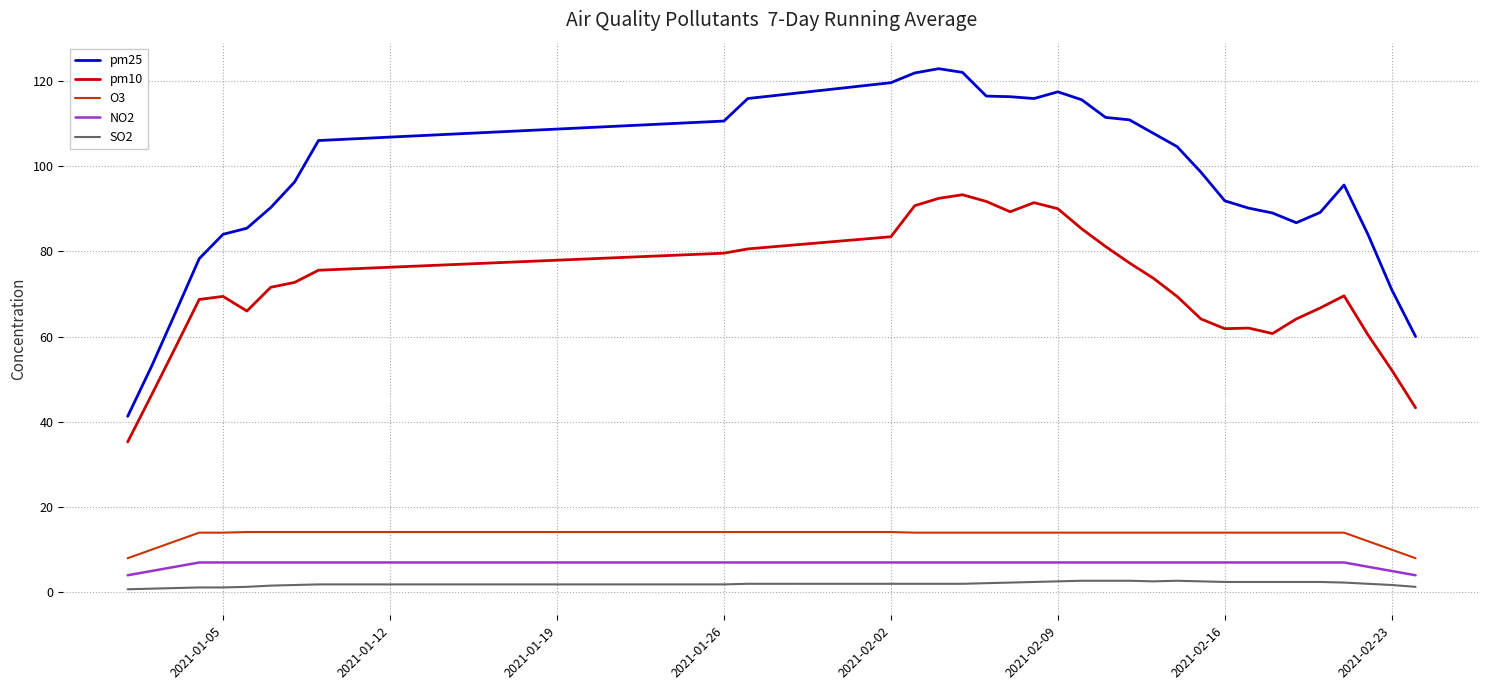

Which series has the largest range (max minus min)?

pm25